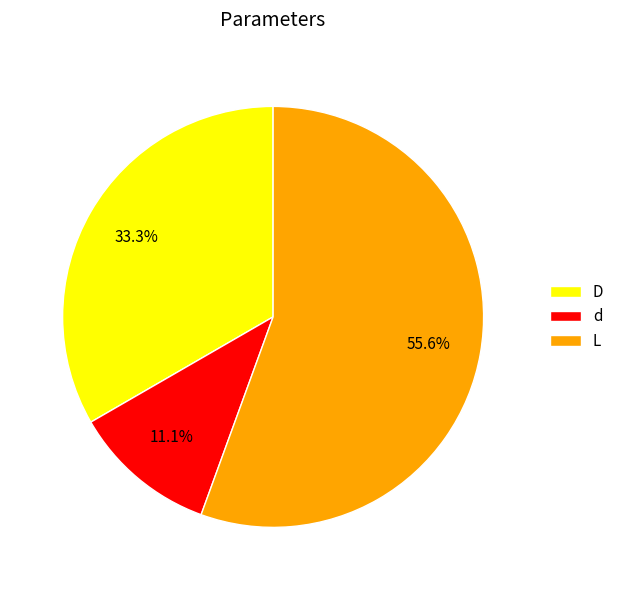

Does any single category account for the majority?

Yes